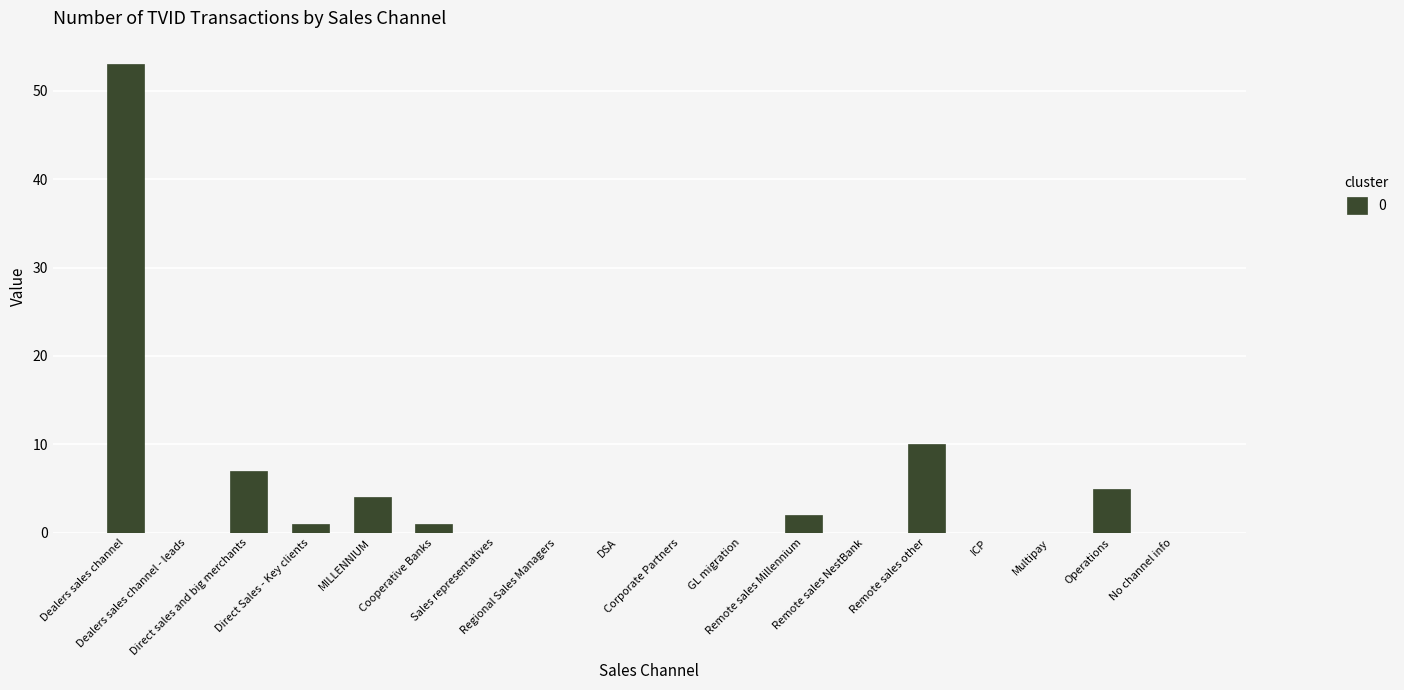

What is the sum of all values?

83